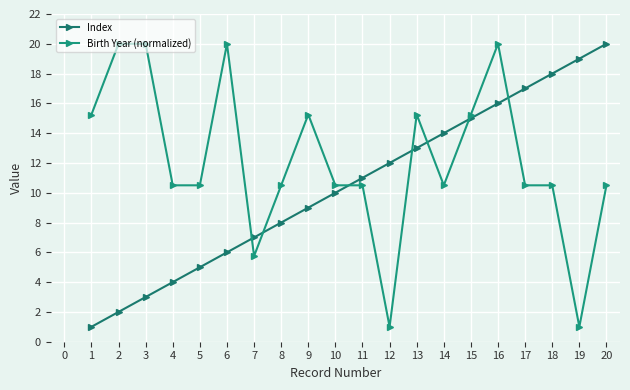

Between 8 and 13, which is larger?

13